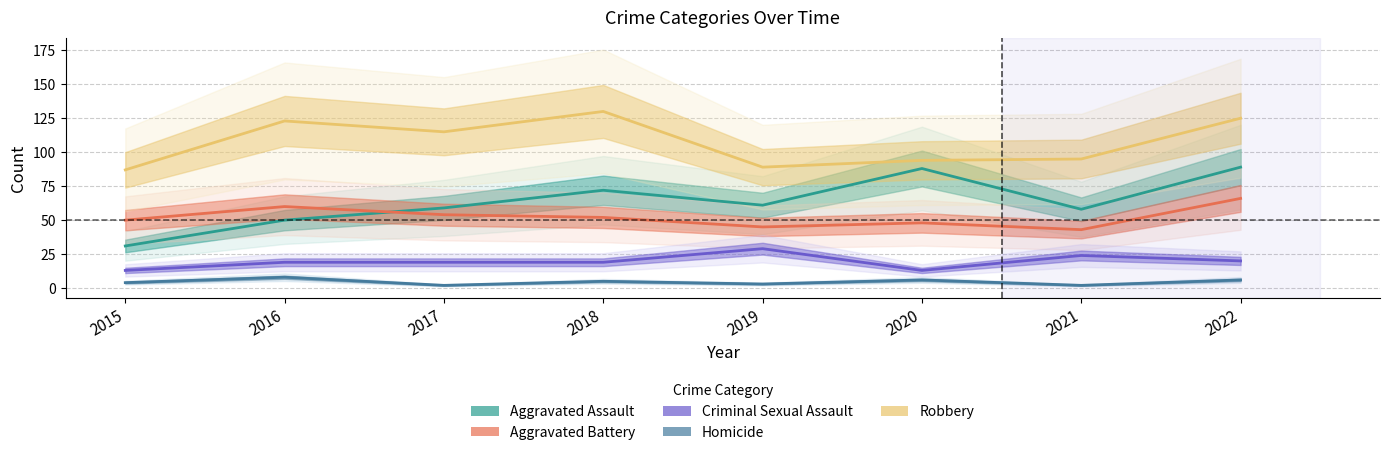

What is the value of the Aggravated Battery point at the 4th from the left?

52